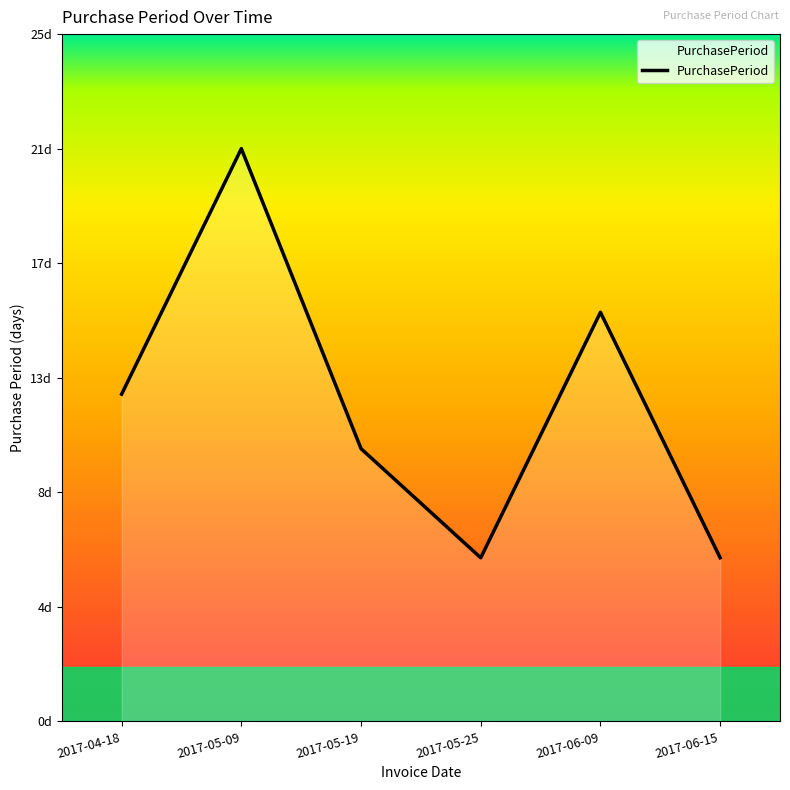

At which label is the value closest to 13?

2017-04-18